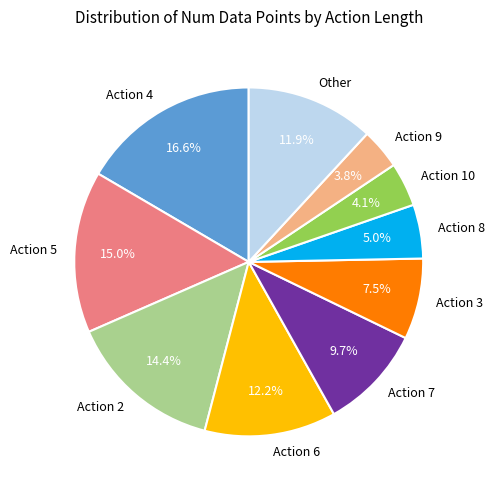

What is the ratio of the value at Action 5 to the value at Action 3?

2.0